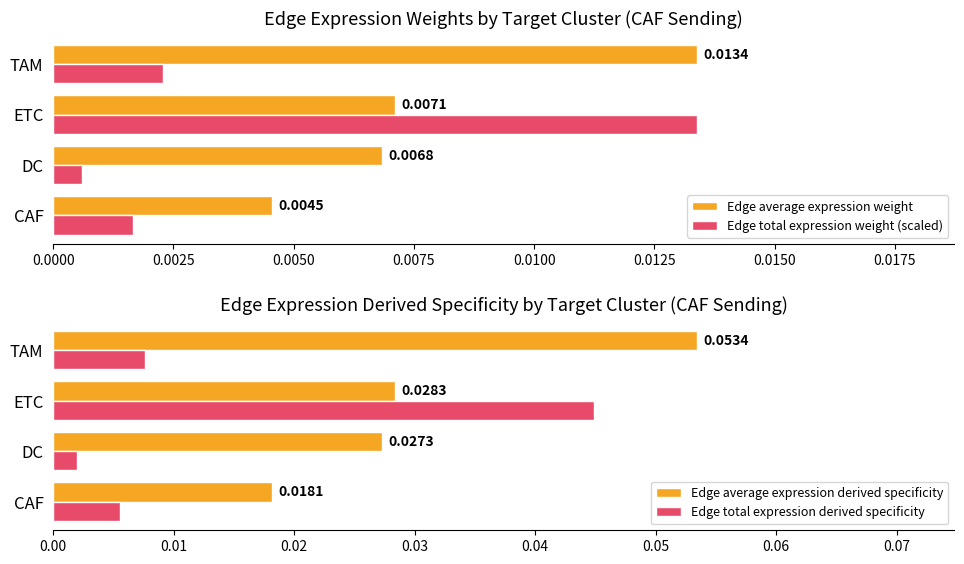

Is it true that Edge average expression weight equals 0.0 at 0.0000?

False